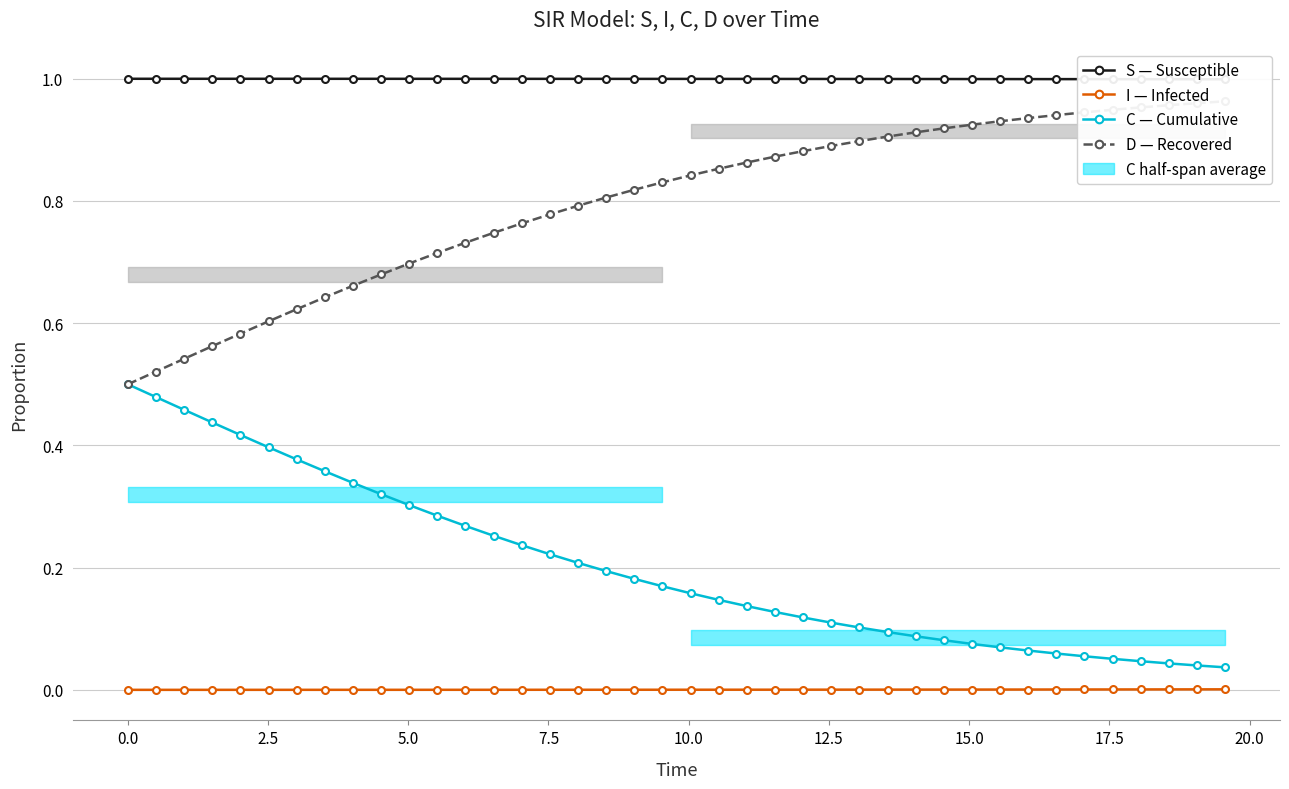

Reading left to right, list all the values displayed in this chart.

S — Susceptible: 1.0	1.0	1.0	1.0	1.0	1.0	1.0	1.0	1.0	1.0	1.0	1.0	1.0	1.0	1.0	1.0	1.0	1.0	1.0	1.0	1.0	1.0	1.0	1.0	1.0	1.0	1.0	1.0	1.0	1.0	1.0	1.0	1.0	1.0	1.0	1.0	1.0	1.0	1.0	1.0
I — Infected: 0.0	0.0	0.0	0.0	0.0	0.0	0.0	0.0	0.0	0.0	0.0	0.0	0.0	0.0	0.0	0.0	0.0	0.0	0.0	0.0	0.0	0.0	0.0	0.0	0.0	0.0	0.0	0.0	0.0	0.0	0.0	0.0	0.0	0.0	0.0	0.0	0.0	0.0	0.0	0.0
C — Cumulative: 0.5	0.5	0.5	0.4	0.4	0.4	0.4	0.4	0.3	0.3	0.3	0.3	0.3	0.3	0.2	0.2	0.2	0.2	0.2	0.2	0.2	0.1	0.1	0.1	0.1	0.1	0.1	0.1	0.1	0.1	0.1	0.1	0.1	0.1	0.1	0.1	0.0	0.0	0.0	0.0
D — Recovered: 0.5	0.5	0.5	0.6	0.6	0.6	0.6	0.6	0.7	0.7	0.7	0.7	0.7	0.7	0.8	0.8	0.8	0.8	0.8	0.8	0.8	0.9	0.9	0.9	0.9	0.9	0.9	0.9	0.9	0.9	0.9	0.9	0.9	0.9	0.9	0.9	1.0	1.0	1.0	1.0